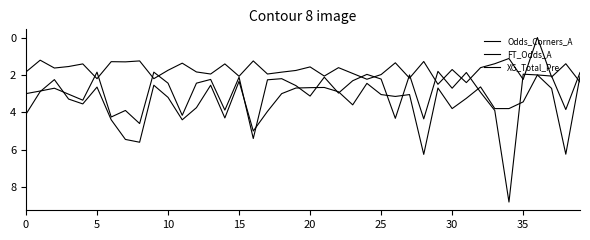

Which series has the widest spread of values?

Odds_Corners_A